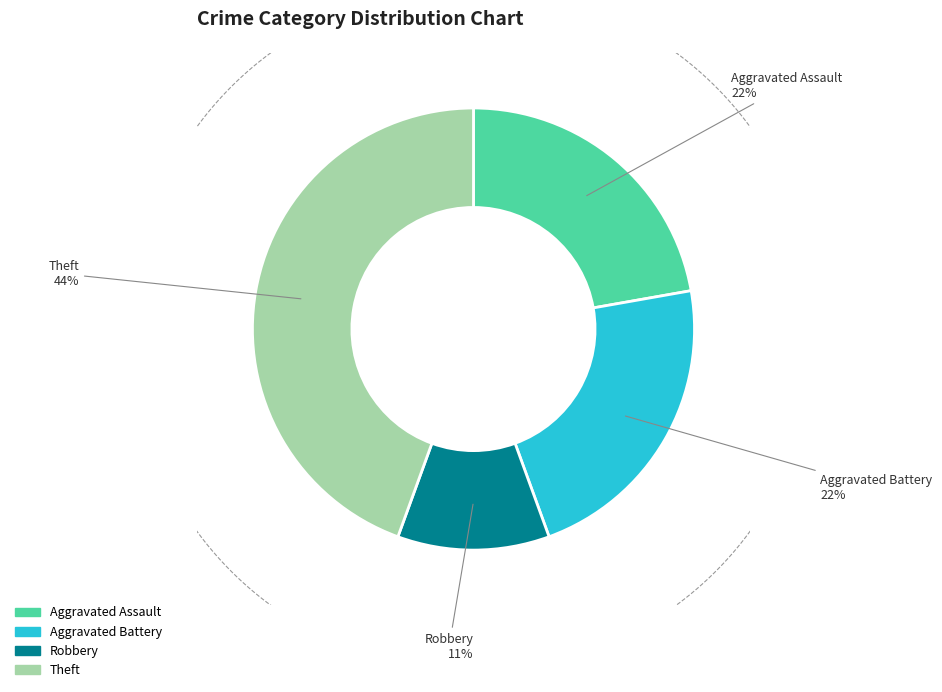

Is there a majority slice in this chart?

No